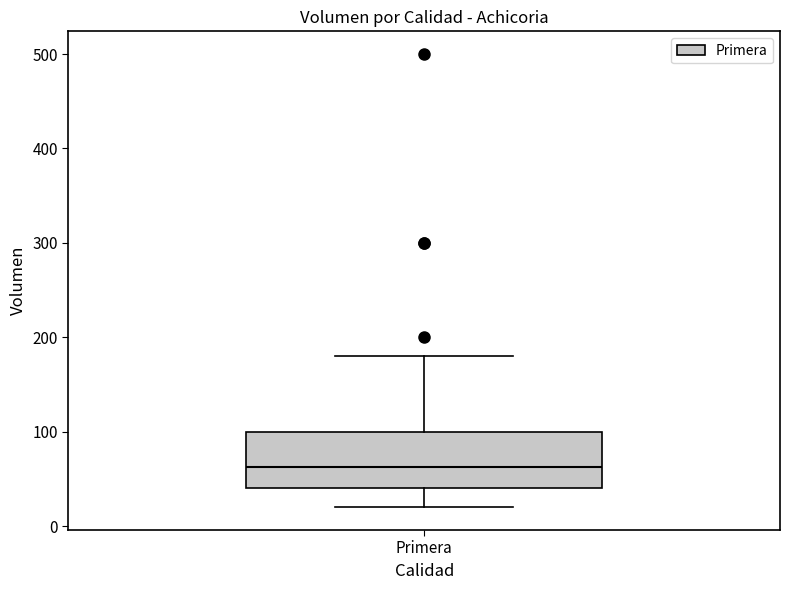

Read this box plot against the y-axis: the position of the median line, the range covered by the box, and the ends of both whiskers. The values are not printed on the chart, so give them approximately, as read against the axis.

median 60, box 40 to 100, whiskers 20 to 180